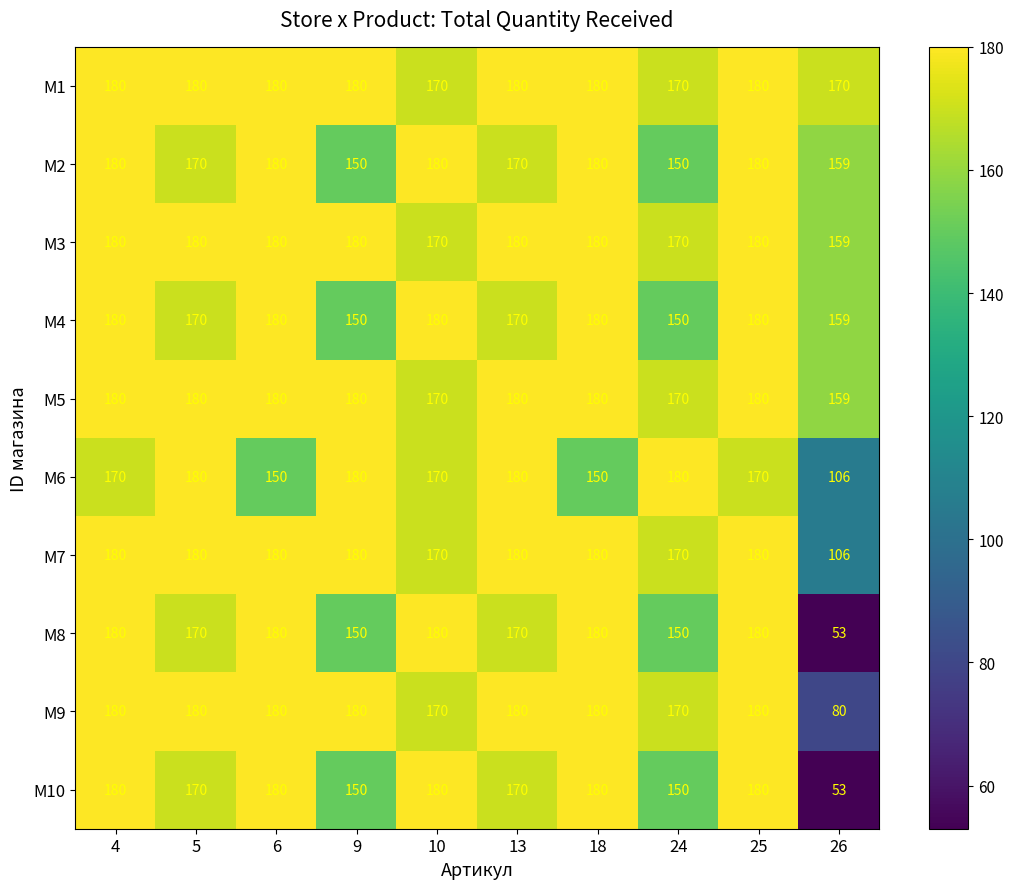

What is the difference between the M1 values at 24 and 4?

10